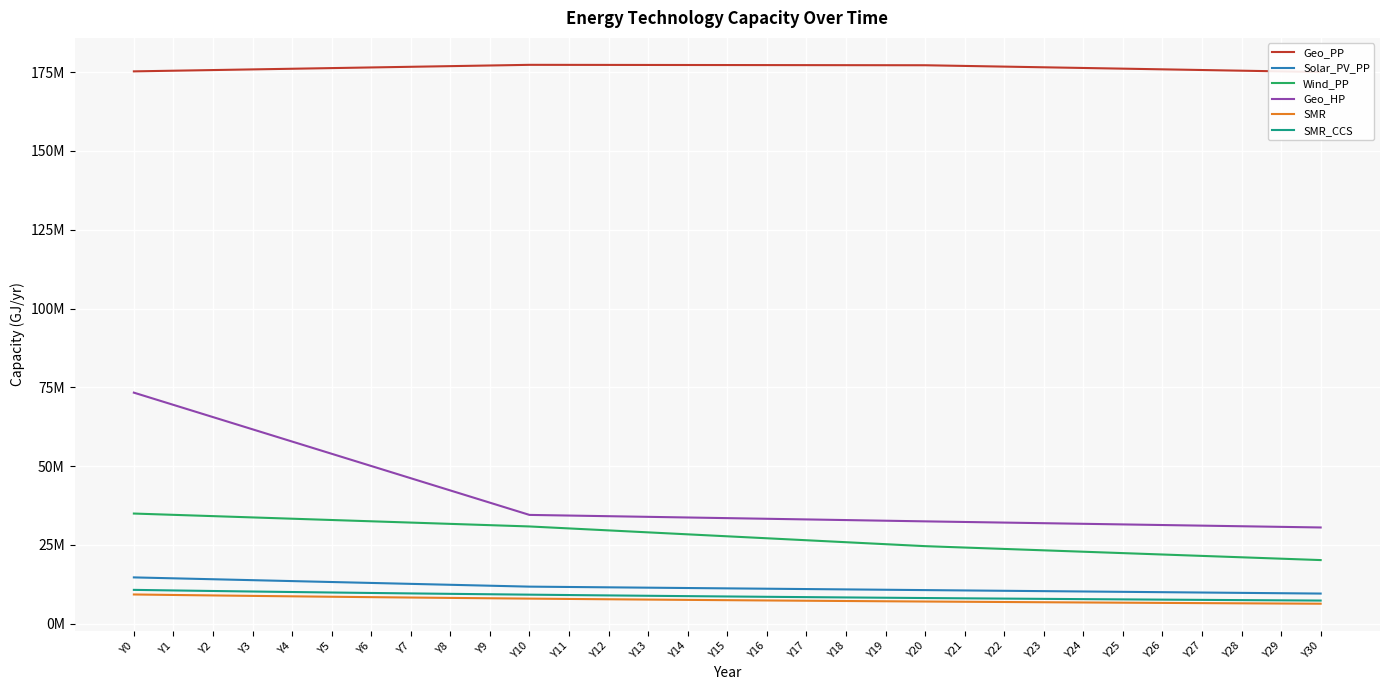

Rank the categories by Geo_PP value from lowest to highest.

Y30, Y29, Y0, Y1, Y28, Y2, Y27, Y3, Y26, Y4, Y25, Y5, Y24, Y6, Y23, Y7, Y22, Y8, Y21, Y9, Y20, Y19, Y18, Y17, Y16, Y15, Y14, Y13, Y12, Y11, Y10